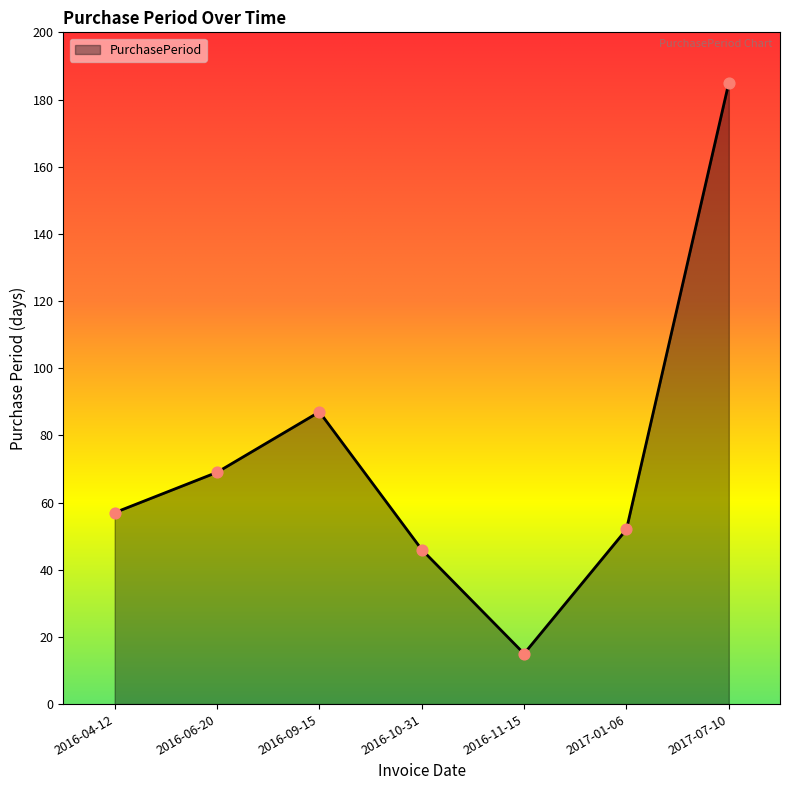

Between 2016-04-12 and 2017-01-06, which is larger?

2016-04-12